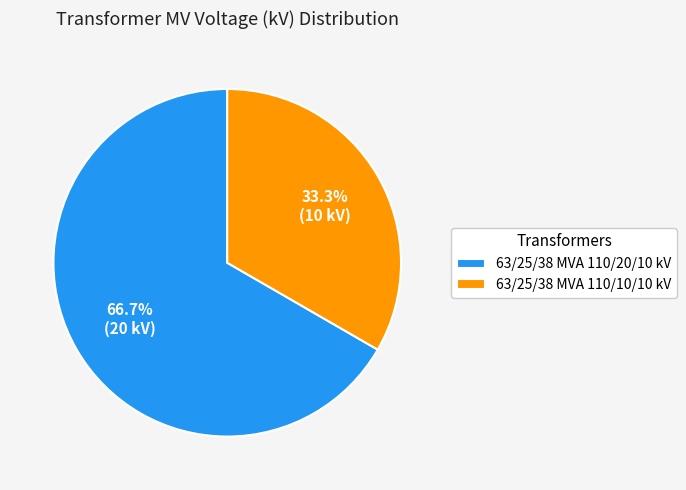

To the nearest percent, what is the average slice percentage?

50%